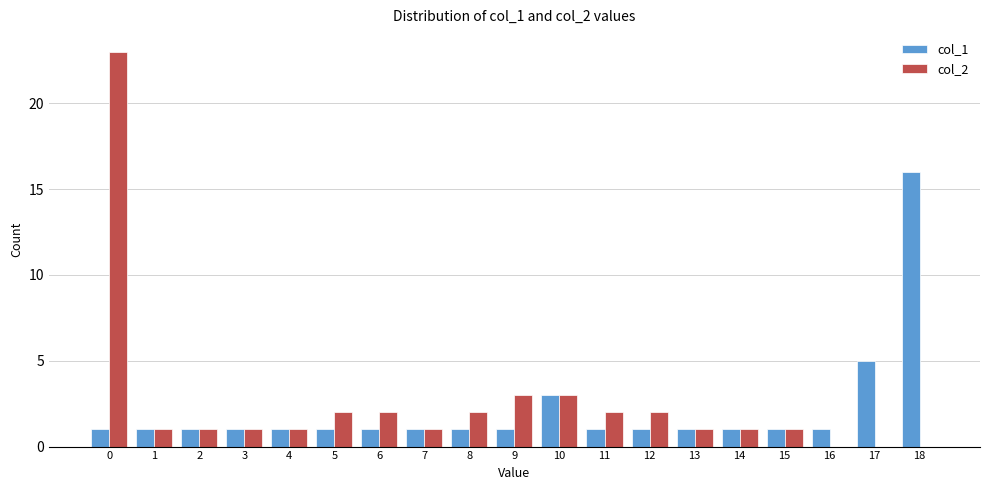

What is the sum of all col_2 values?

47